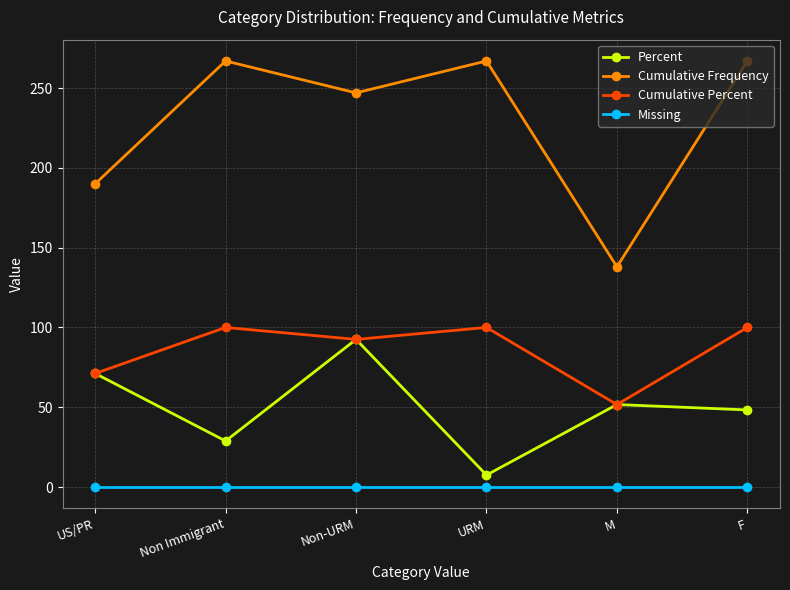

What is the label of the 3rd point from the left?

Non-URM